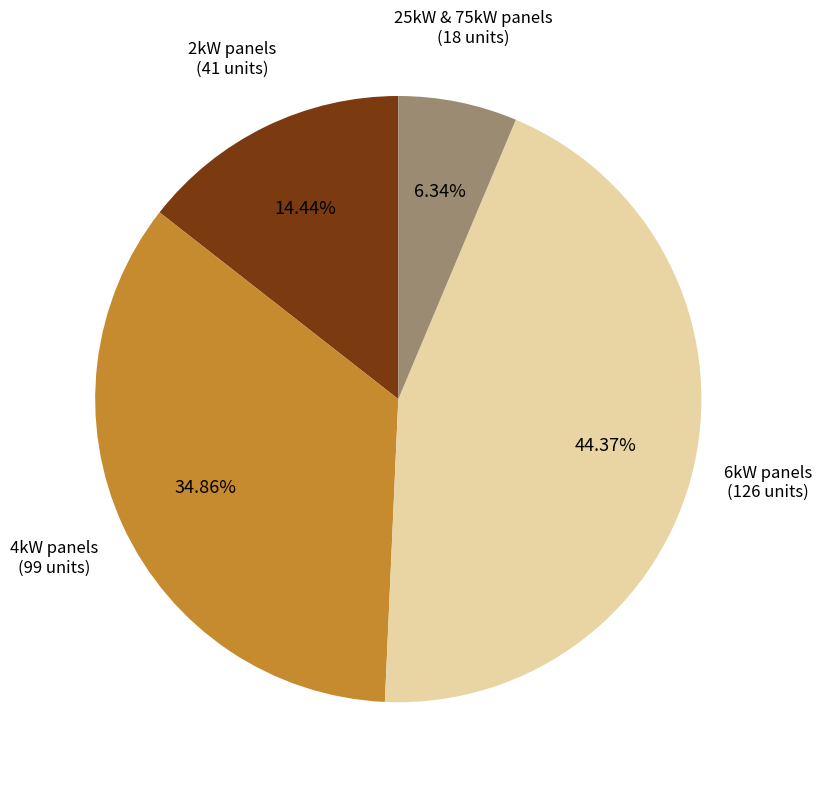

Is the sum of 4kW panels and 6kW panels greater than half?

Yes